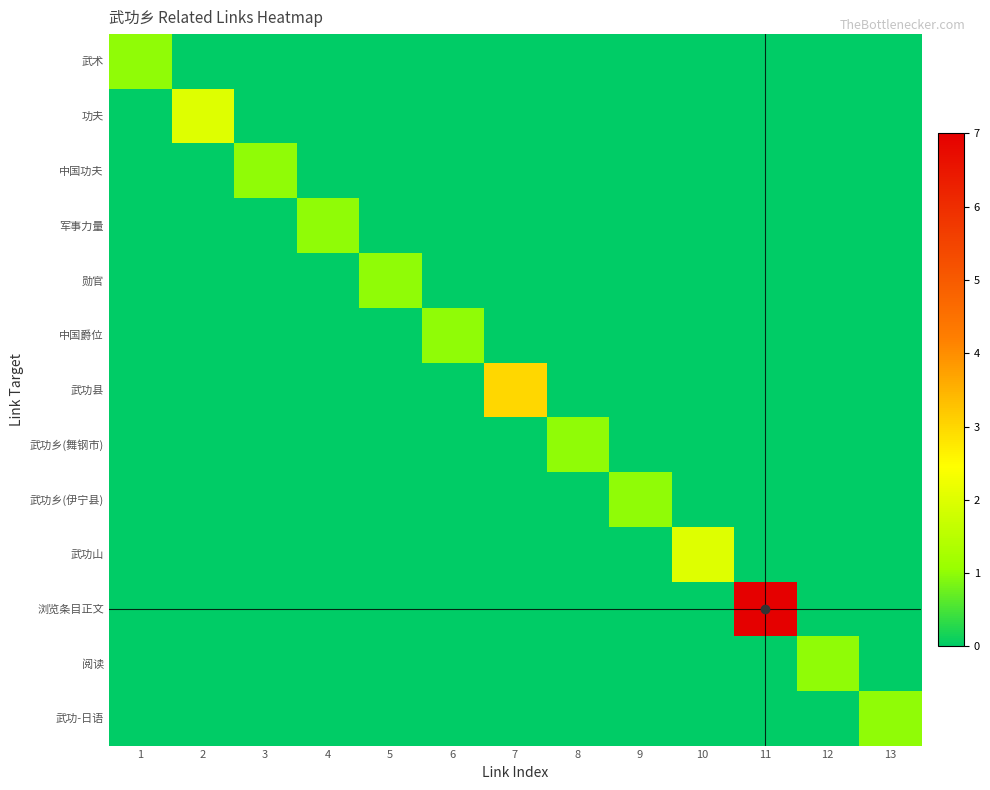

At which category is the sum across all series the highest?

11